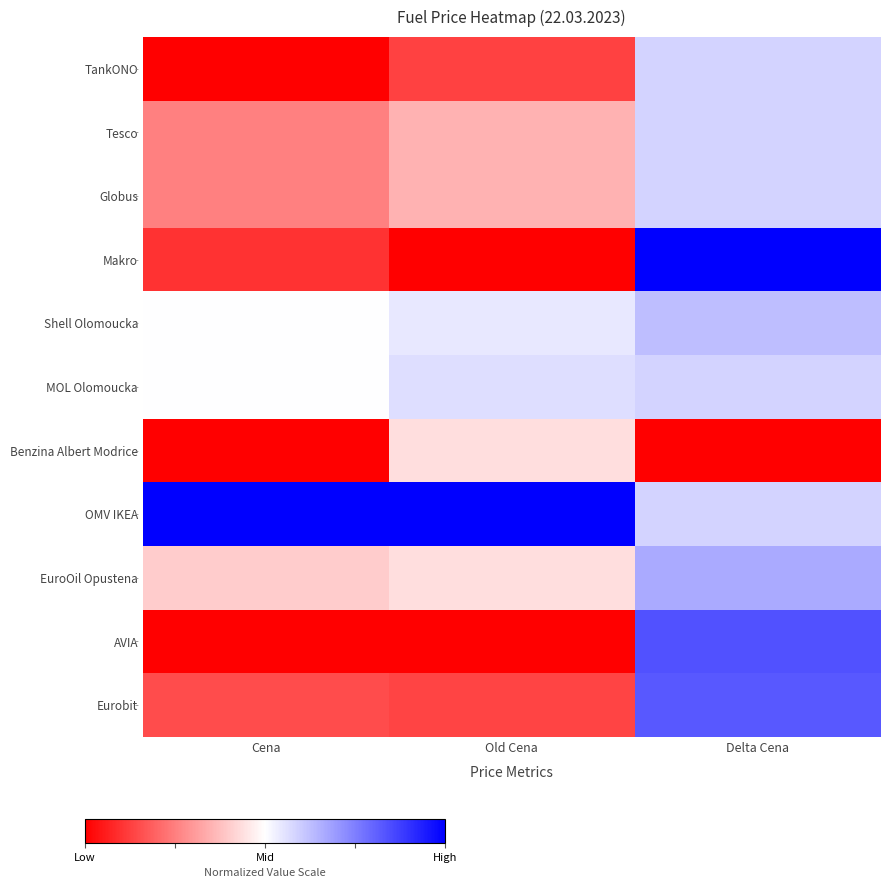

What is the total value across all series at Delta Cena?

6.9